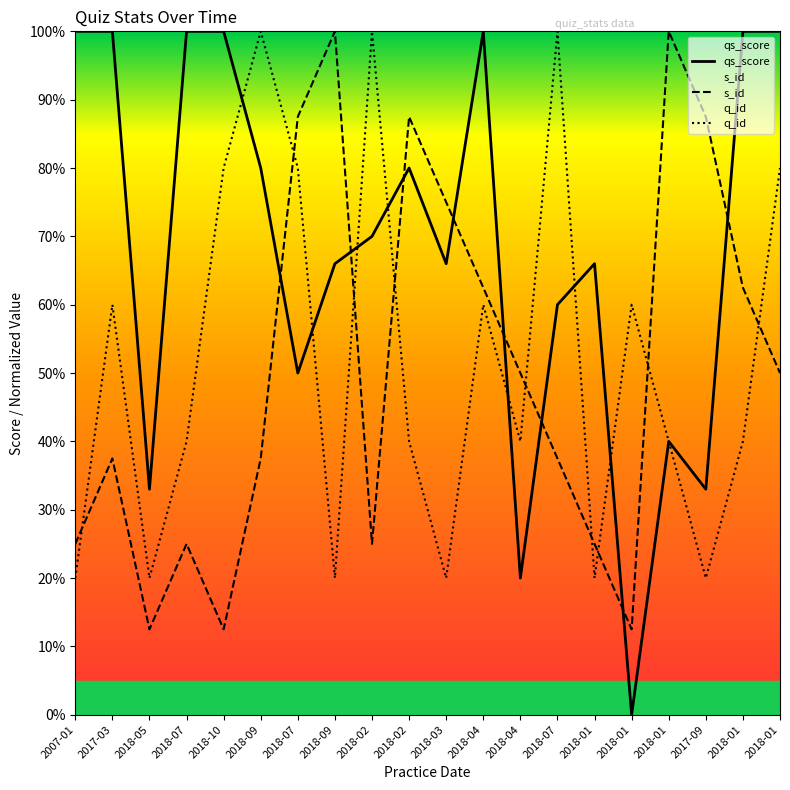

What is the label of the 3rd point from the left?

2018-05